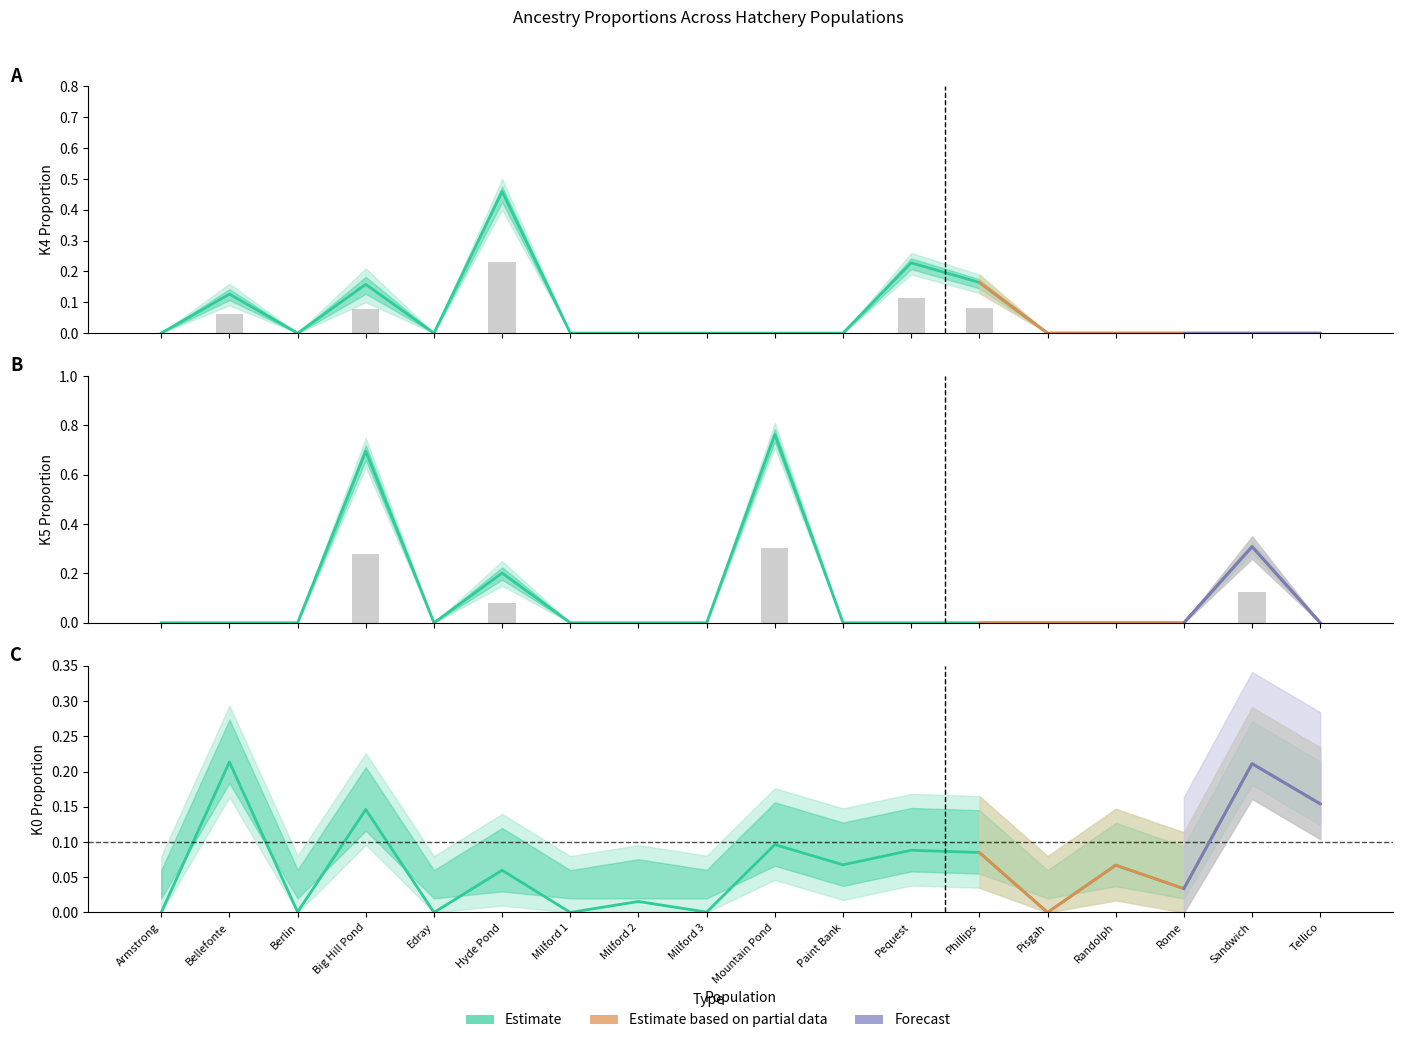

Is the value of K0 Ancestry (Estimate) at Phillips greater than the value of K5 Ancestry (Estimate) at Mountain Pond?

No